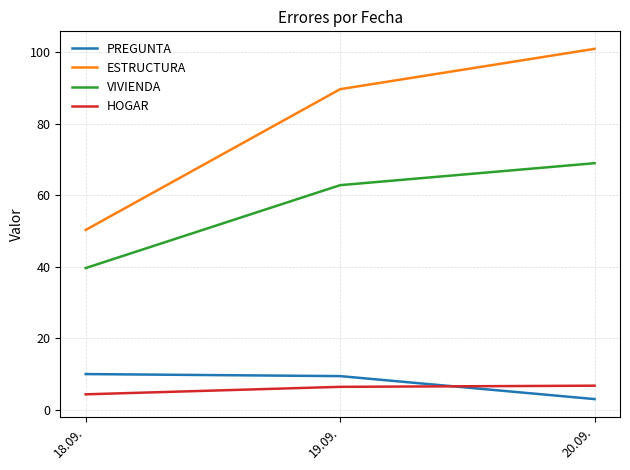

Which series has the largest range (max minus min)?

ESTRUCTURA